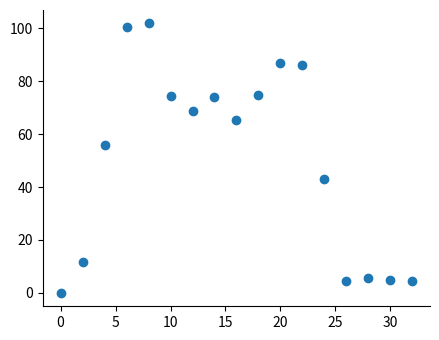

What is the range of Y values (max minus min)?

101.9